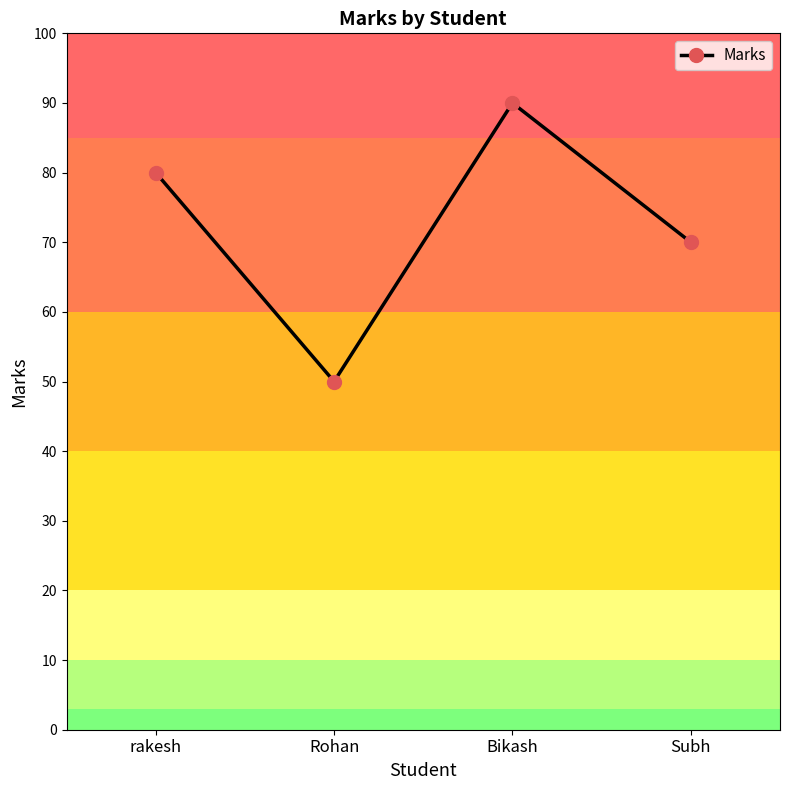

What is the change in value from Rohan to Bikash?

+40